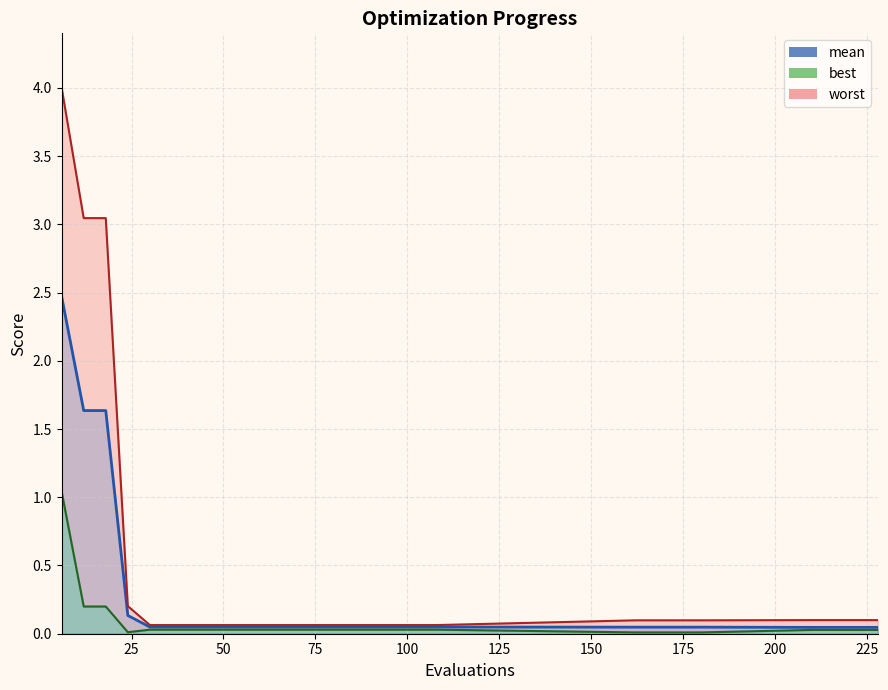

Reading left to right, transcribe all the data shown in this chart.

mean: 2.5	1.6	1.6	0.1	0.0	0.0	0.0	0.0	0.0	0.0	0.0	0.0	0.0	0.0	0.0	0.0	0.0	0.0	0.0	0.0	0.0	0.0	0.0	0.0	0.0	0.0
best: 1.0	0.2	0.2	0.0	0.0	0.0	0.0	0.0	0.0	0.0	0.0	0.0	0.0	0.0	0.0	0.0	0.0	0.0	0.0	0.0	0.0	0.0	0.0	0.0	0.0	0.0
worst: 4.0	3.0	3.0	0.2	0.1	0.1	0.1	0.1	0.1	0.1	0.1	0.1	0.1	0.1	0.1	0.1	0.1	0.1	0.1	0.1	0.1	0.1	0.1	0.1	0.1	0.1